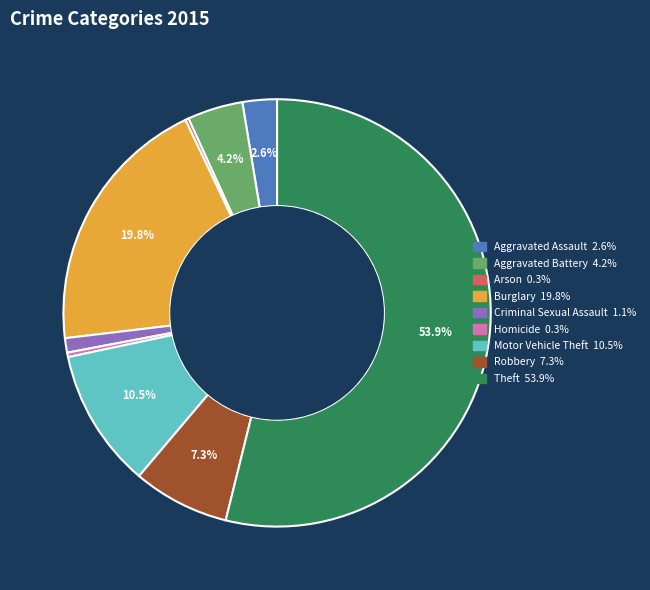

Which slice represents more than half of the pie?

Theft